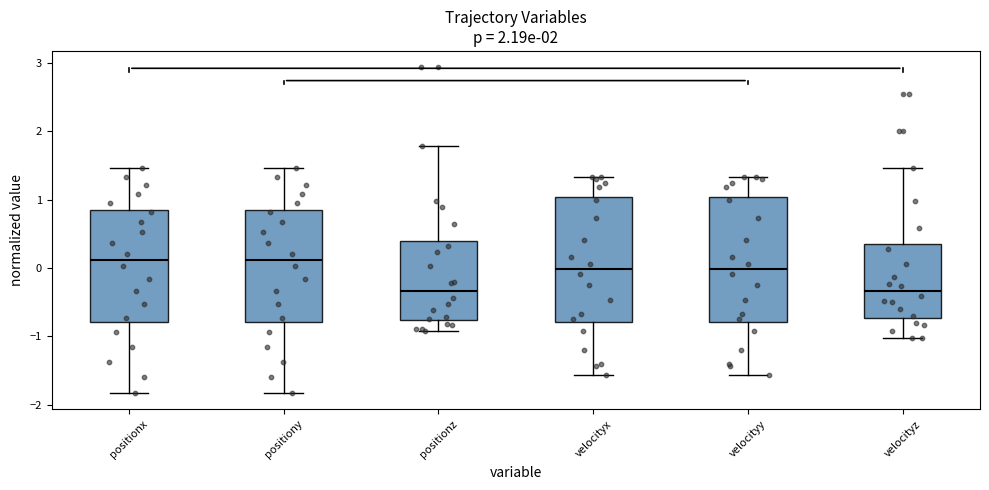

Reading left to right, read every box against the y-axis: the position of its median line, the range the box covers, and the ends of its whiskers. The values are not printed on the chart, so give them approximately, as read against the axis.

positionx: median 0.1, box -0.8 to 0.9, whiskers -1.8 to 1.5
positiony: median 0.1, box -0.8 to 0.9, whiskers -1.8 to 1.5
positionz: median -0.3, box -0.8 to 0.4, whiskers -0.9 to 1.8
velocityx: median 0.0, box -0.8 to 1.0, whiskers -1.6 to 1.3
velocityy: median 0.0, box -0.8 to 1.0, whiskers -1.6 to 1.3
velocityz: median -0.3, box -0.7 to 0.4, whiskers -1.0 to 1.5